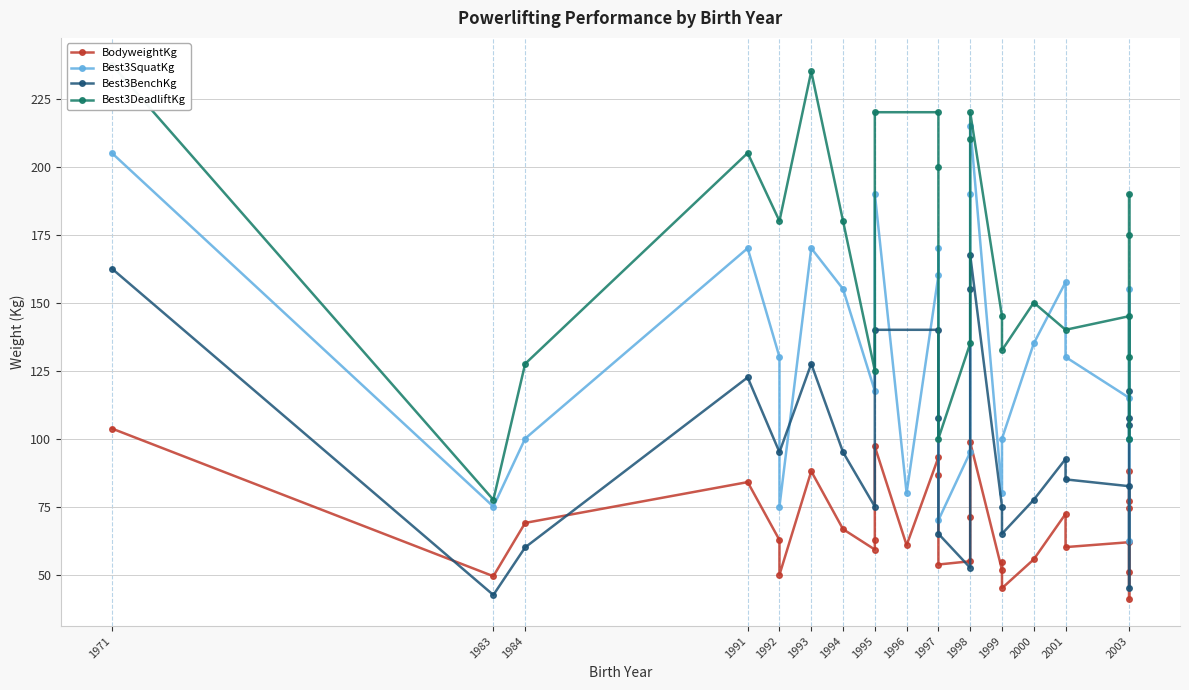

Which category has the lowest value in the BodyweightKg series?

2003